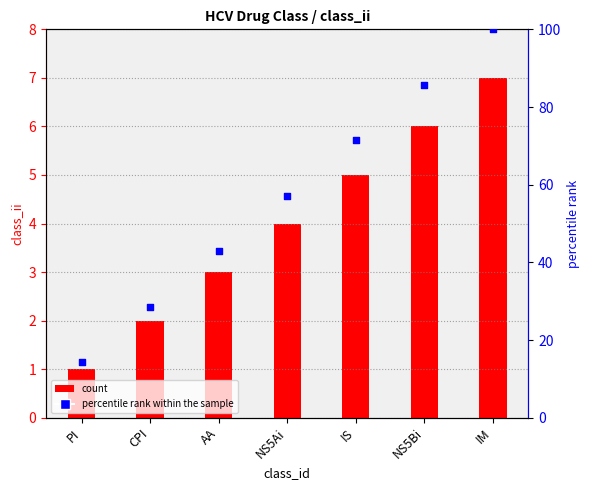

At which category is the sum across all series the highest?

IM